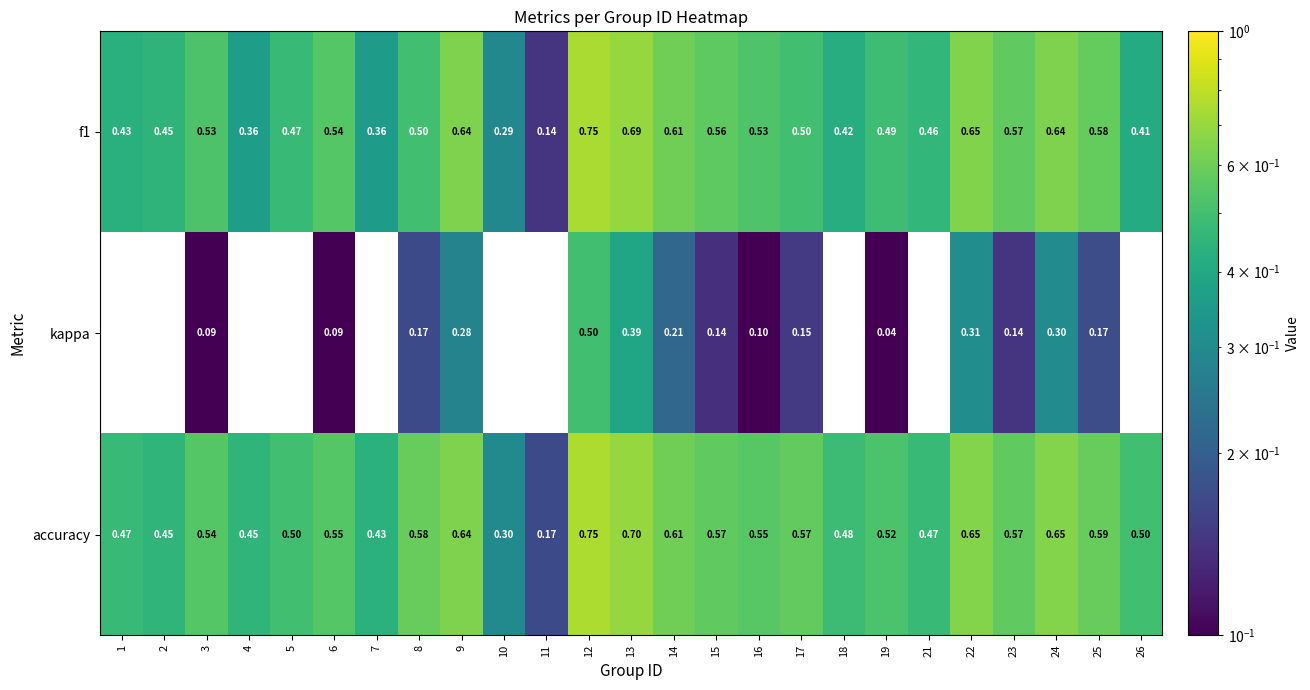

Which series has the largest total across all categories?

accuracy